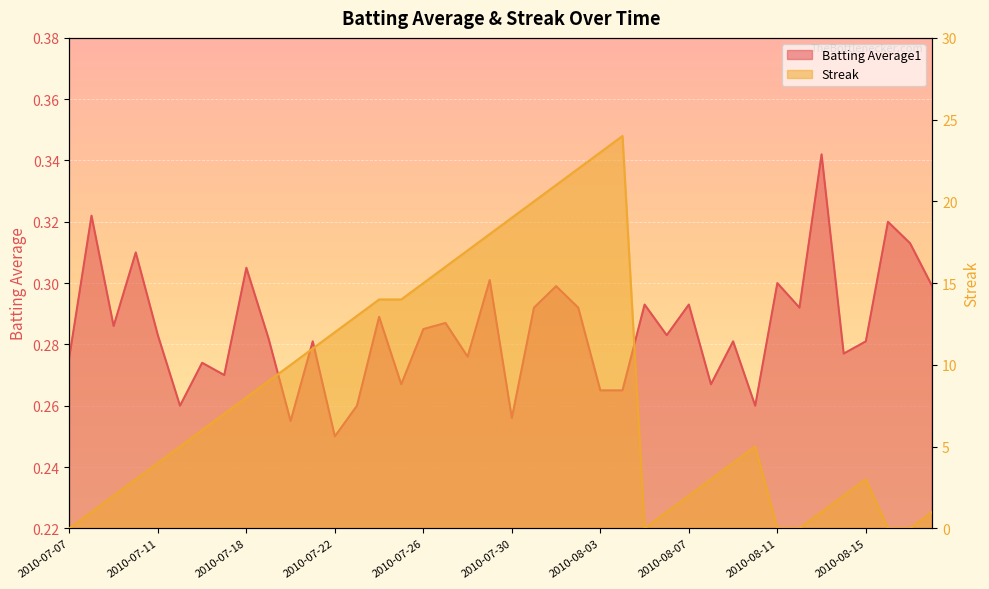

After their last crossing, which series has the higher values: Batting Average1 or Streak?

Streak